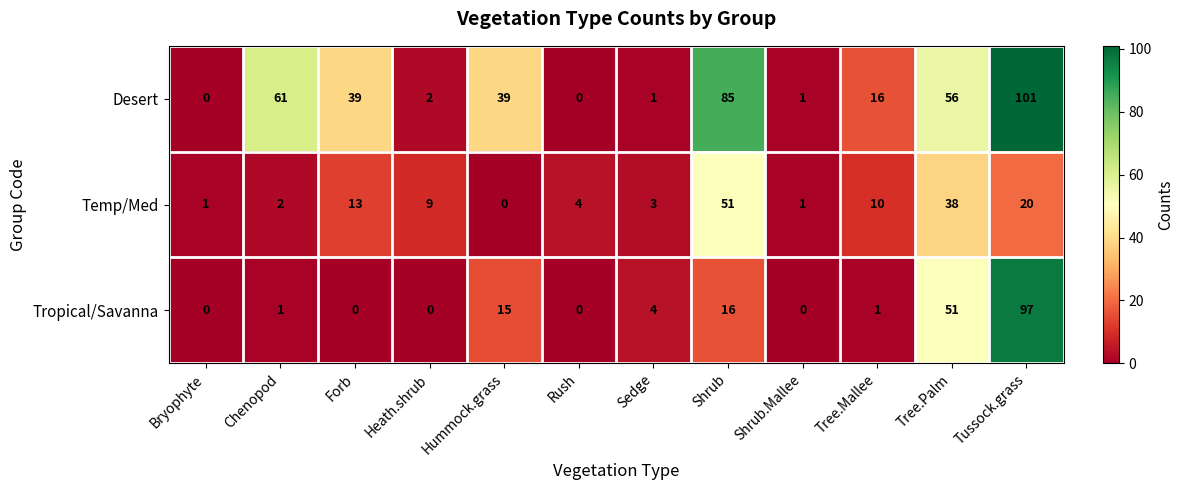

At which category is the sum across all series the highest?

Tussock.grass